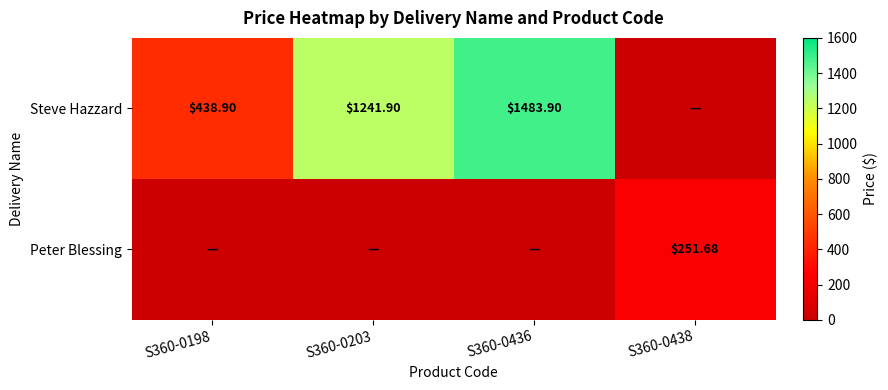

True or false: Steve Hazzard has a value of 917.4 at S360-0438.

False